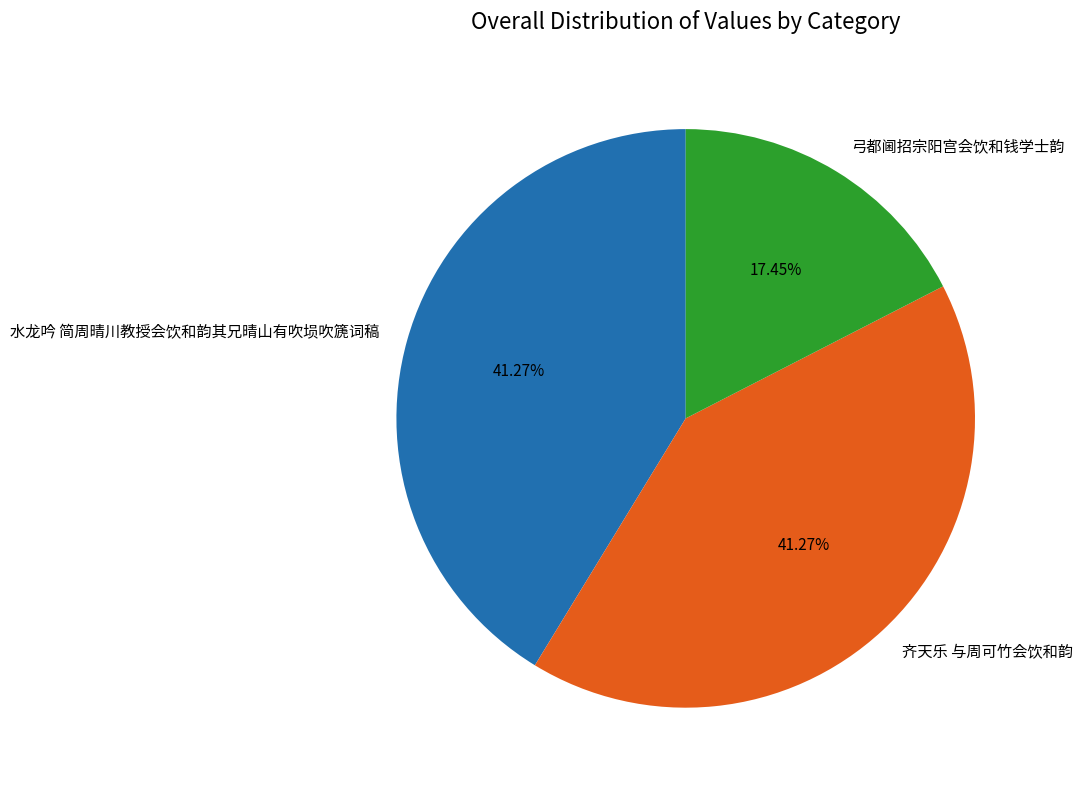

Count the number of slices in the pie.

3